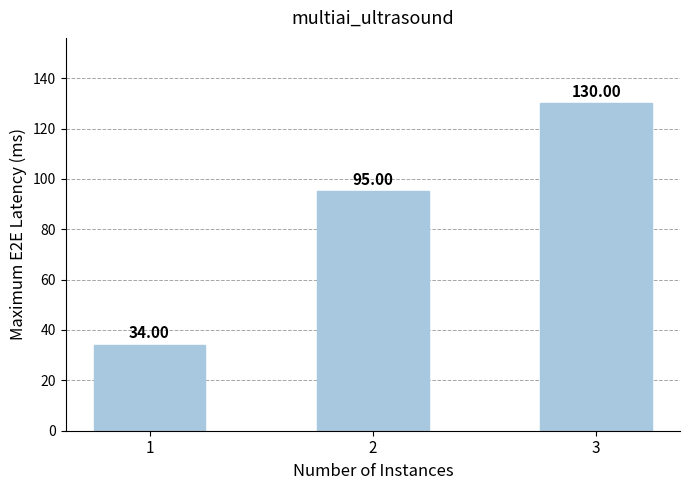

What is the approximate value at 2, to the nearest 10?

100